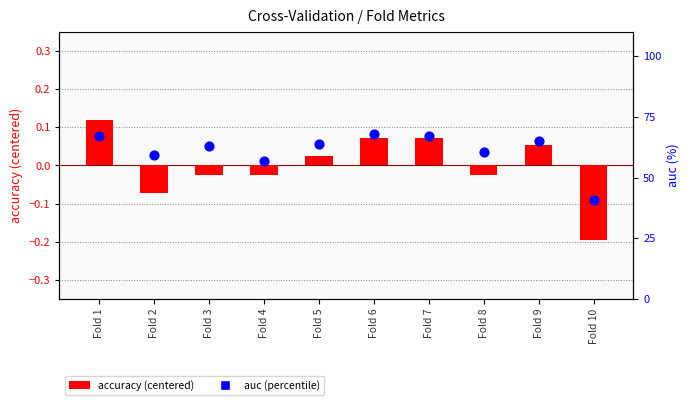

Which series contains the highest Y value?

auc (percentile)